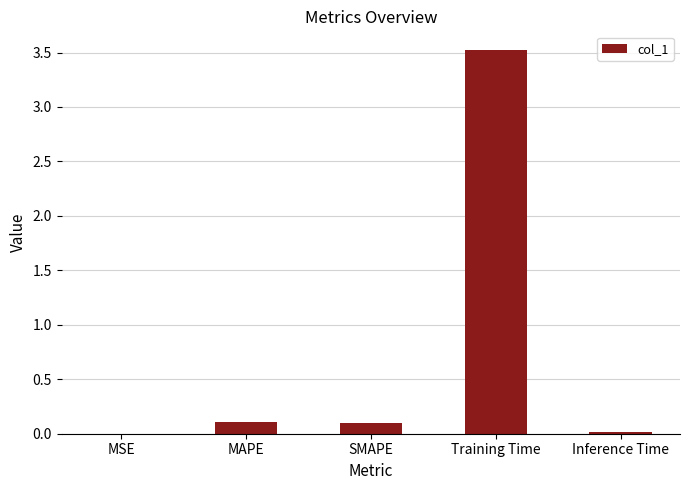

True or false: the data shows 0.0 at MSE.

True